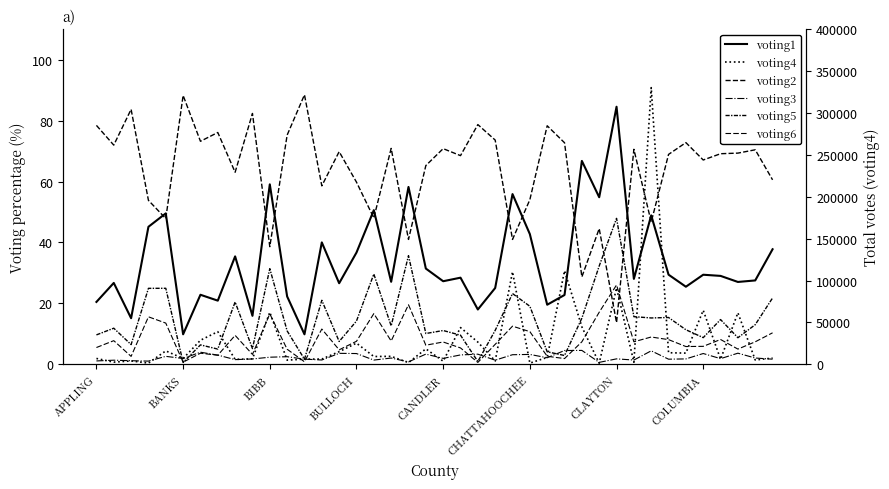

At which label does voting2 first exceed 69?

APPLING